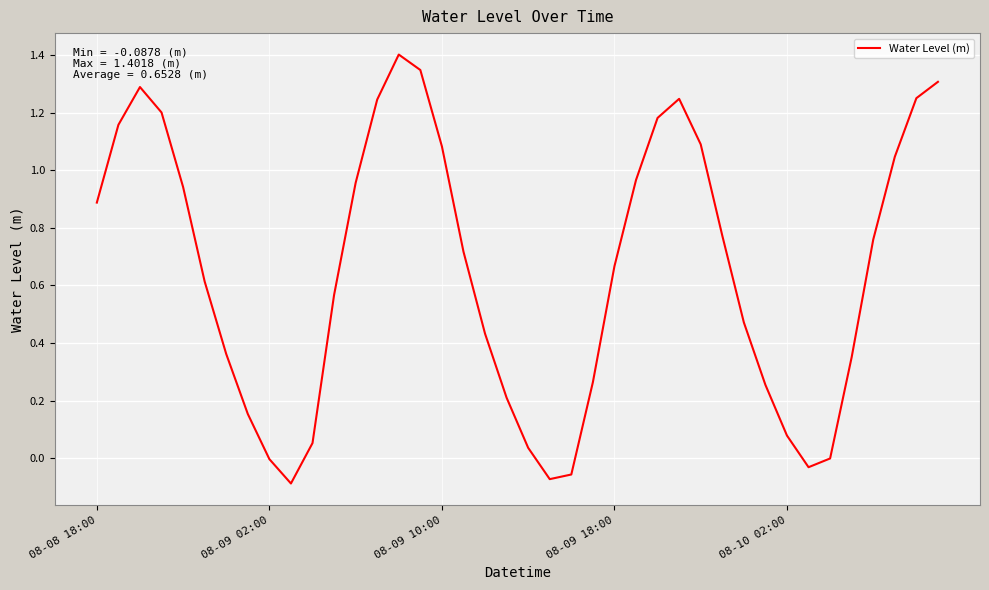

What is the difference between the maximum and minimum values?

1.5